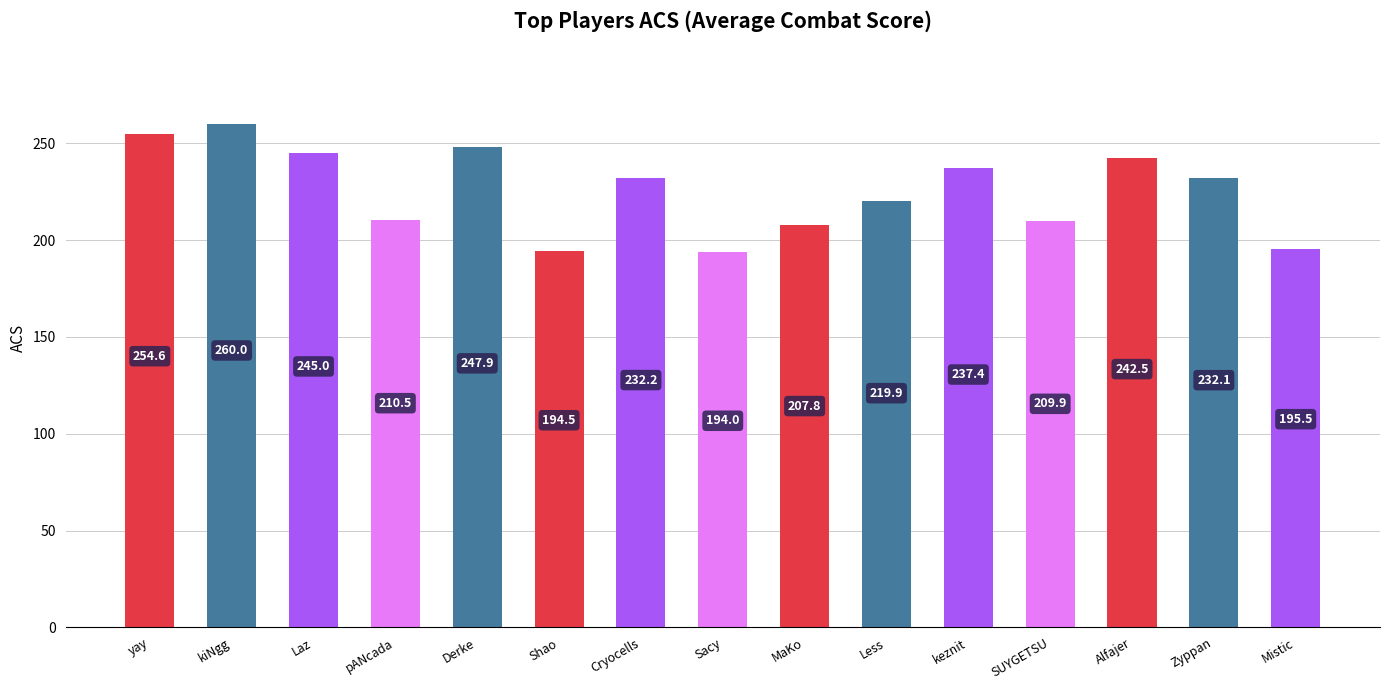

What position from the right is pANcada?

12